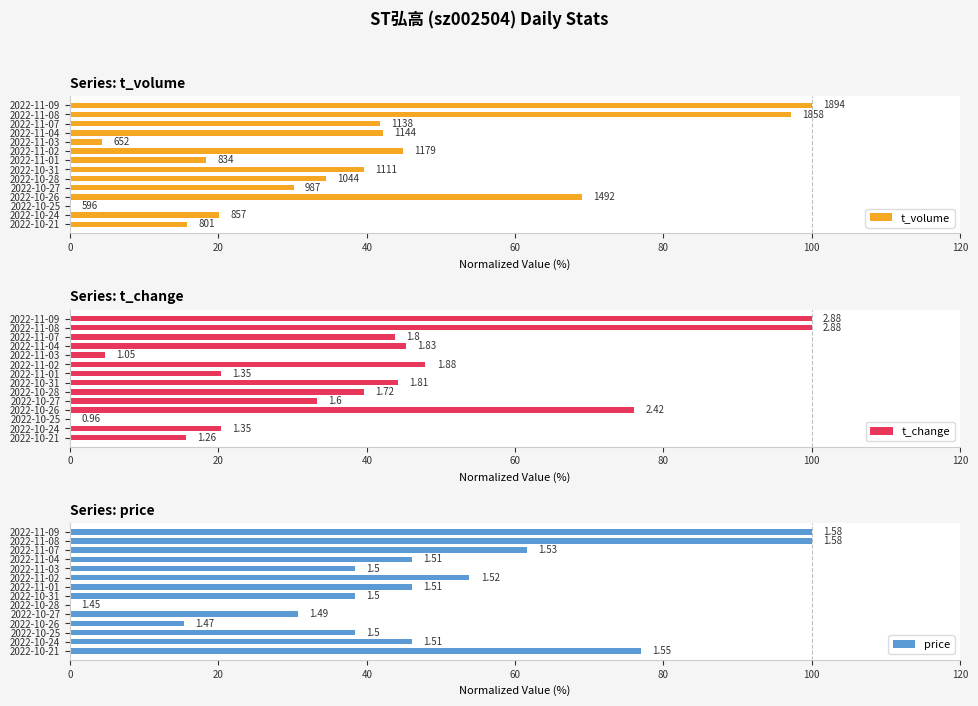

Between 2022-11-07 and 2022-11-04, which is larger?

2022-11-04